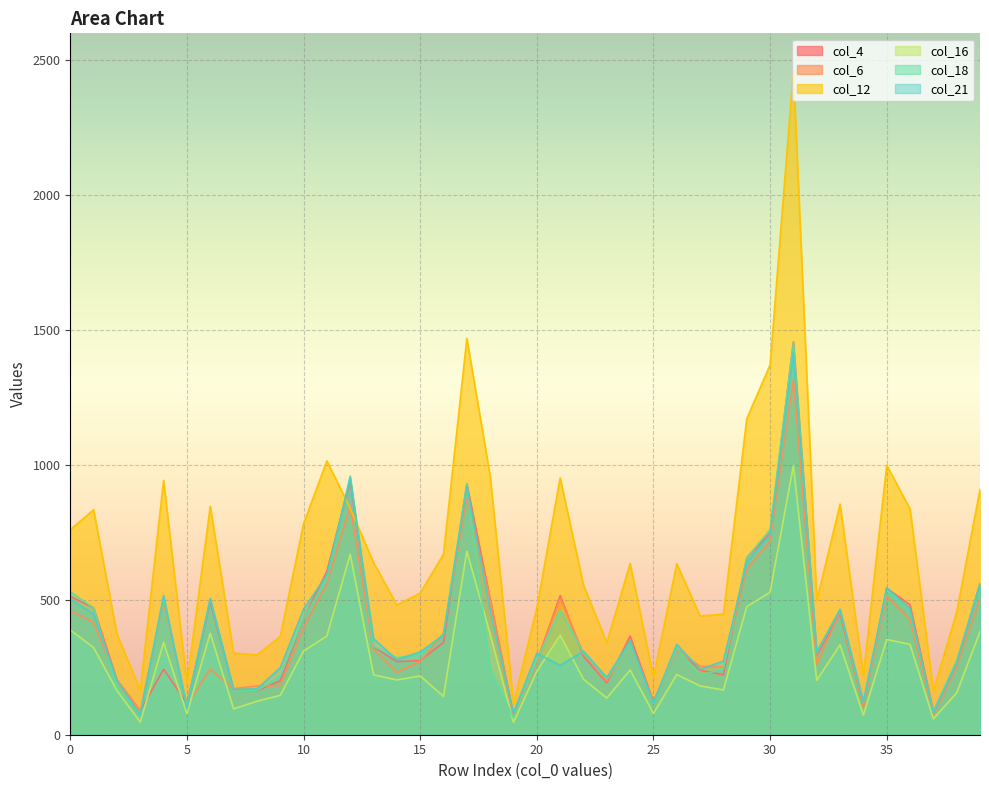

Where is the first local maximum for col_6?

4